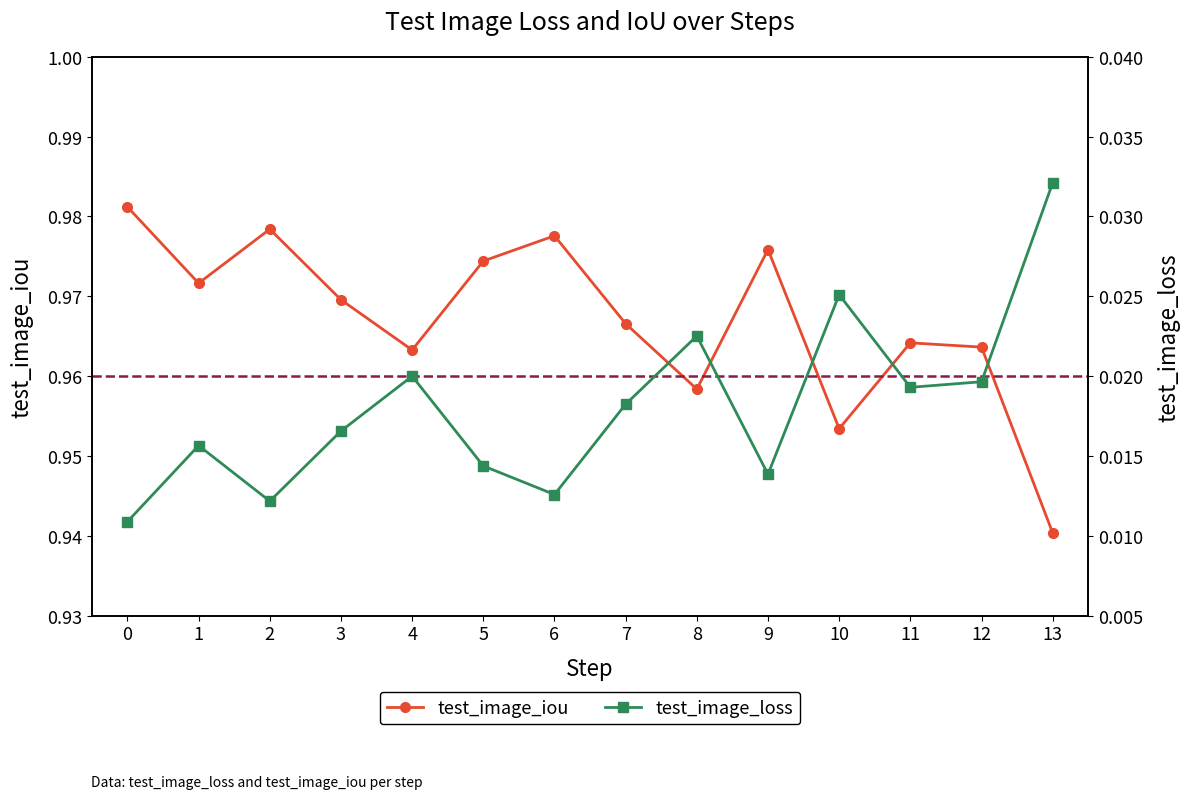

What is the value of the test_image_iou point at the 6th from the left?

1.0